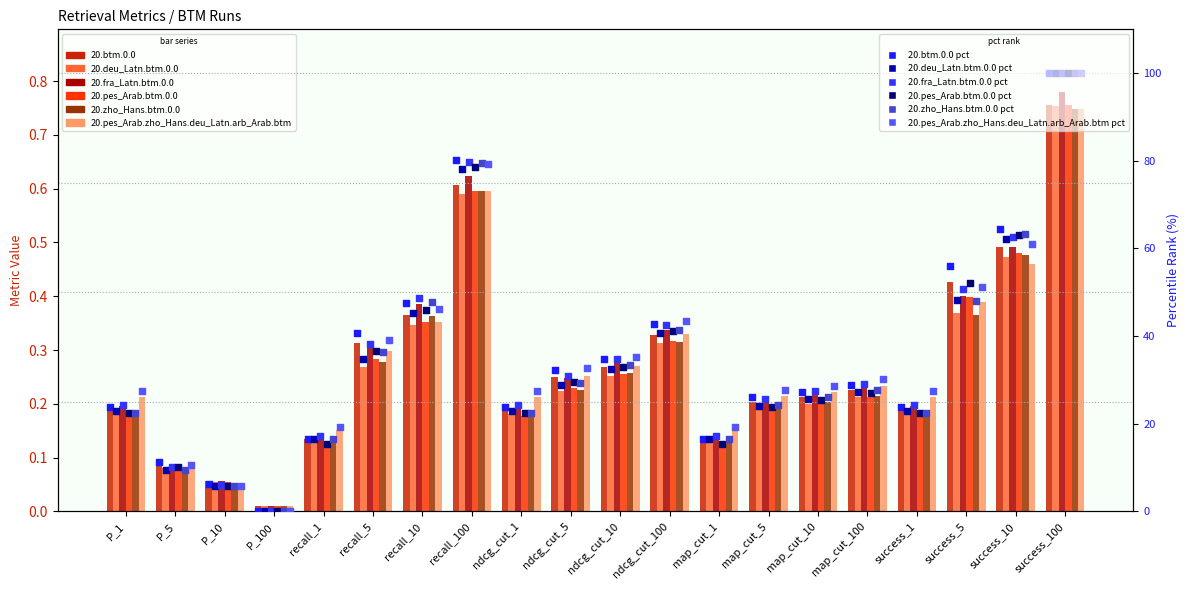

Which series contains the lowest Y value?

20.zho_Hans.btm.0.0